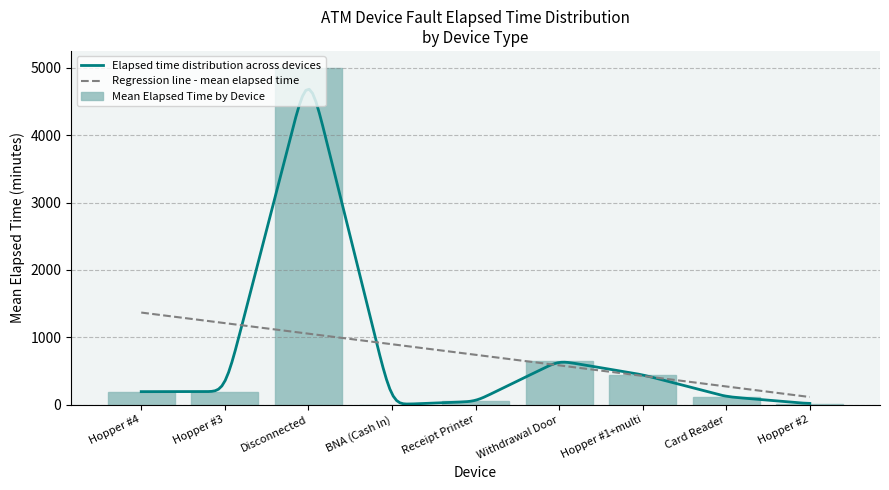

Approximately how many times larger is the value at Disconnected compared to Withdrawal Door?

7.7